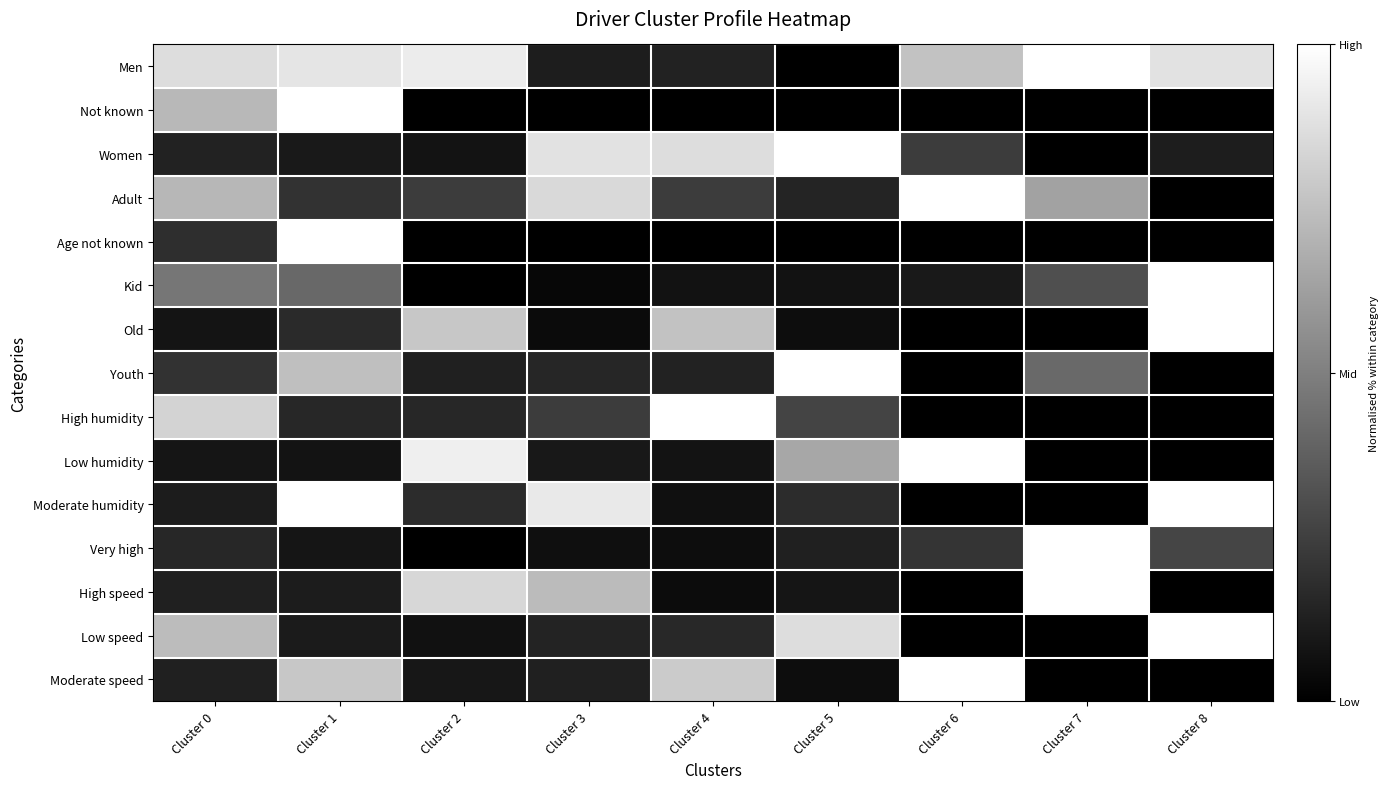

Reading left to right, what are all the values shown in this chart?

Men: Cluster 0=0.9	Cluster 1=0.9	Cluster 2=0.9	Cluster 3=0.1	Cluster 4=0.1	Cluster 5=0.0	Cluster 6=0.8	Cluster 7=1.0	Cluster 8=0.9
Not known: Cluster 0=0.7	Cluster 1=1.0	Cluster 2=0.0	Cluster 3=0.0	Cluster 4=0.0	Cluster 5=0.0	Cluster 6=0.0	Cluster 7=0.0	Cluster 8=0.0
Women: Cluster 0=0.1	Cluster 1=0.1	Cluster 2=0.1	Cluster 3=0.9	Cluster 4=0.9	Cluster 5=1.0	Cluster 6=0.2	Cluster 7=0.0	Cluster 8=0.1
Adult: Cluster 0=0.7	Cluster 1=0.2	Cluster 2=0.2	Cluster 3=0.9	Cluster 4=0.2	Cluster 5=0.1	Cluster 6=1.0	Cluster 7=0.6	Cluster 8=0.0
Age not known: Cluster 0=0.2	Cluster 1=1.0	Cluster 2=0.0	Cluster 3=0.0	Cluster 4=0.0	Cluster 5=0.0	Cluster 6=0.0	Cluster 7=0.0	Cluster 8=0.0
Kid: Cluster 0=0.5	Cluster 1=0.4	Cluster 2=0.0	Cluster 3=0.0	Cluster 4=0.1	Cluster 5=0.1	Cluster 6=0.1	Cluster 7=0.3	Cluster 8=1.0
Old: Cluster 0=0.1	Cluster 1=0.2	Cluster 2=0.8	Cluster 3=0.0	Cluster 4=0.8	Cluster 5=0.1	Cluster 6=0.0	Cluster 7=0.0	Cluster 8=1.0
Youth: Cluster 0=0.2	Cluster 1=0.7	Cluster 2=0.1	Cluster 3=0.1	Cluster 4=0.1	Cluster 5=1.0	Cluster 6=0.0	Cluster 7=0.4	Cluster 8=0.0
High humidity: Cluster 0=0.8	Cluster 1=0.2	Cluster 2=0.2	Cluster 3=0.2	Cluster 4=1.0	Cluster 5=0.3	Cluster 6=0.0	Cluster 7=0.0	Cluster 8=0.0
Low humidity: Cluster 0=0.1	Cluster 1=0.1	Cluster 2=0.9	Cluster 3=0.1	Cluster 4=0.1	Cluster 5=0.7	Cluster 6=1.0	Cluster 7=0.0	Cluster 8=0.0
Moderate humidity: Cluster 0=0.1	Cluster 1=1.0	Cluster 2=0.2	Cluster 3=0.9	Cluster 4=0.1	Cluster 5=0.2	Cluster 6=0.0	Cluster 7=0.0	Cluster 8=1.0
Very high: Cluster 0=0.2	Cluster 1=0.1	Cluster 2=0.0	Cluster 3=0.1	Cluster 4=0.1	Cluster 5=0.1	Cluster 6=0.2	Cluster 7=1.0	Cluster 8=0.3
High speed: Cluster 0=0.1	Cluster 1=0.1	Cluster 2=0.8	Cluster 3=0.7	Cluster 4=0.0	Cluster 5=0.1	Cluster 6=0.0	Cluster 7=1.0	Cluster 8=0.0
Low speed: Cluster 0=0.7	Cluster 1=0.1	Cluster 2=0.1	Cluster 3=0.1	Cluster 4=0.2	Cluster 5=0.9	Cluster 6=0.0	Cluster 7=0.0	Cluster 8=1.0
Moderate speed: Cluster 0=0.1	Cluster 1=0.8	Cluster 2=0.1	Cluster 3=0.1	Cluster 4=0.8	Cluster 5=0.1	Cluster 6=1.0	Cluster 7=0.0	Cluster 8=0.0